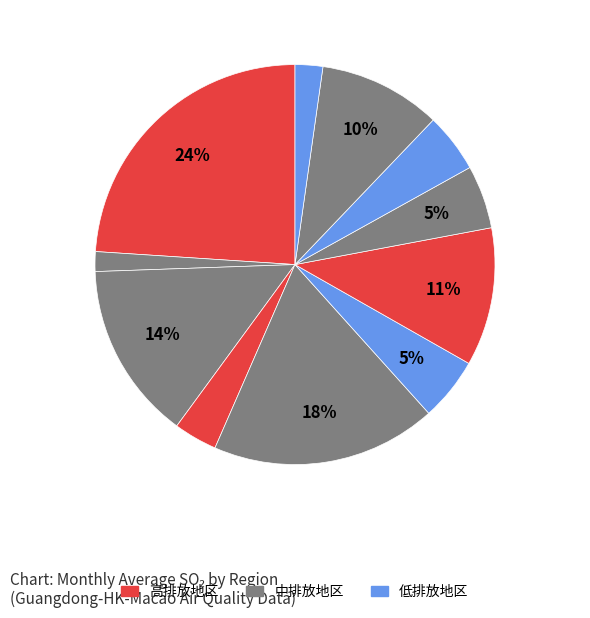

How many slices are in this pie chart?

11